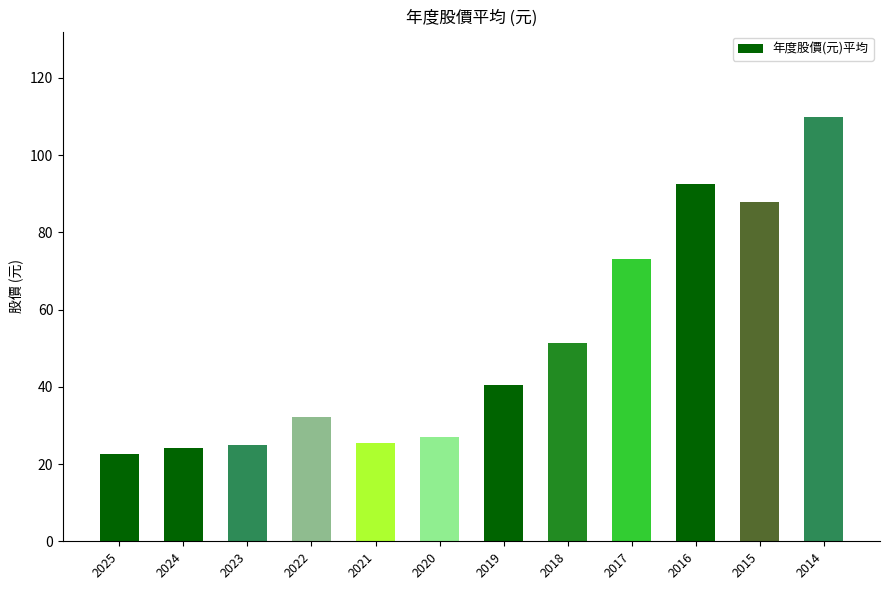

The value at 2023 is 9.9. True or false?

False